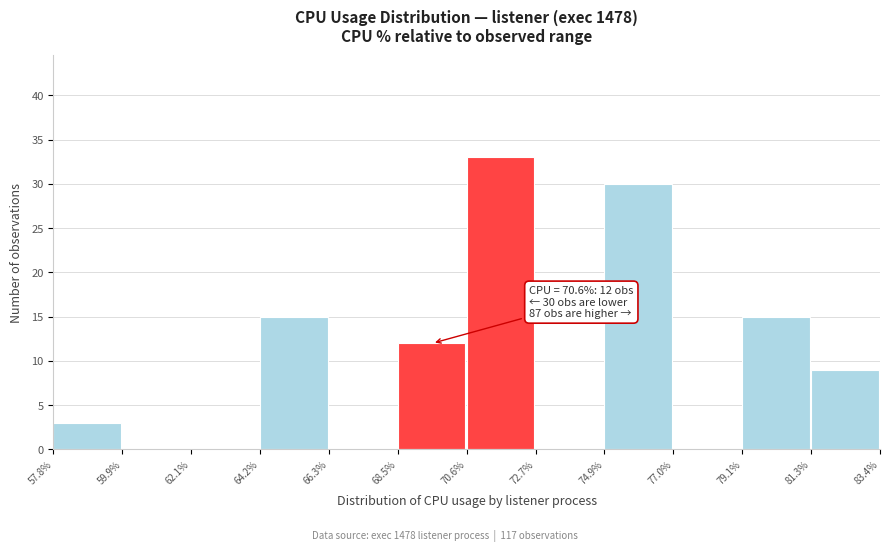

Over which range of the x-axis is the bar tallest?

70.6% to 72.7%